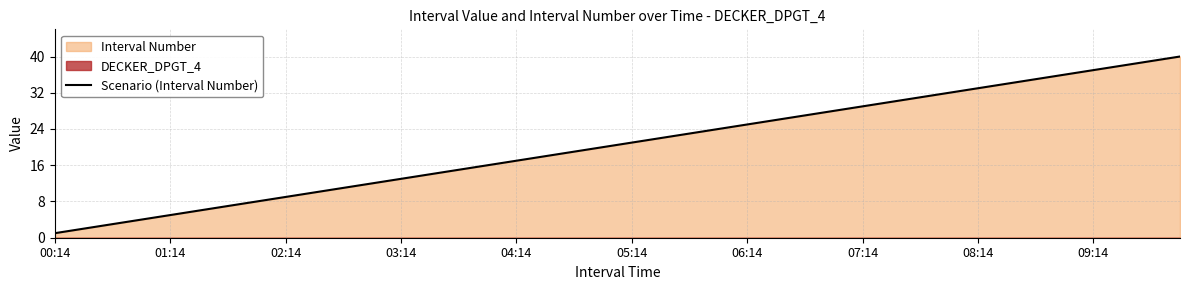

The chart shows a value of 26 at 25. True or false?

True